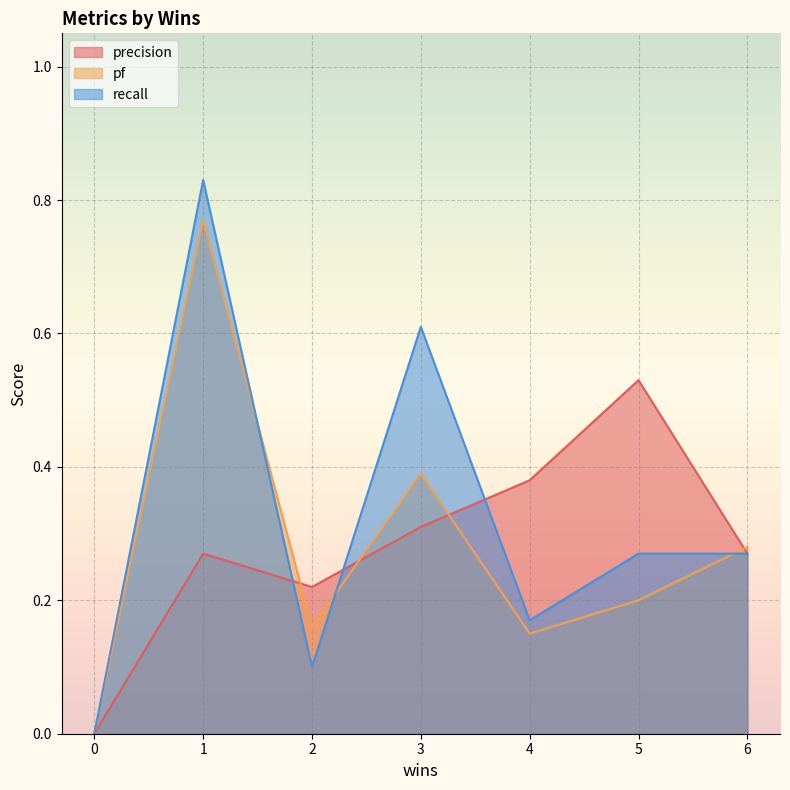

In pf, how many points are higher than both neighbors (excluding endpoints)?

2